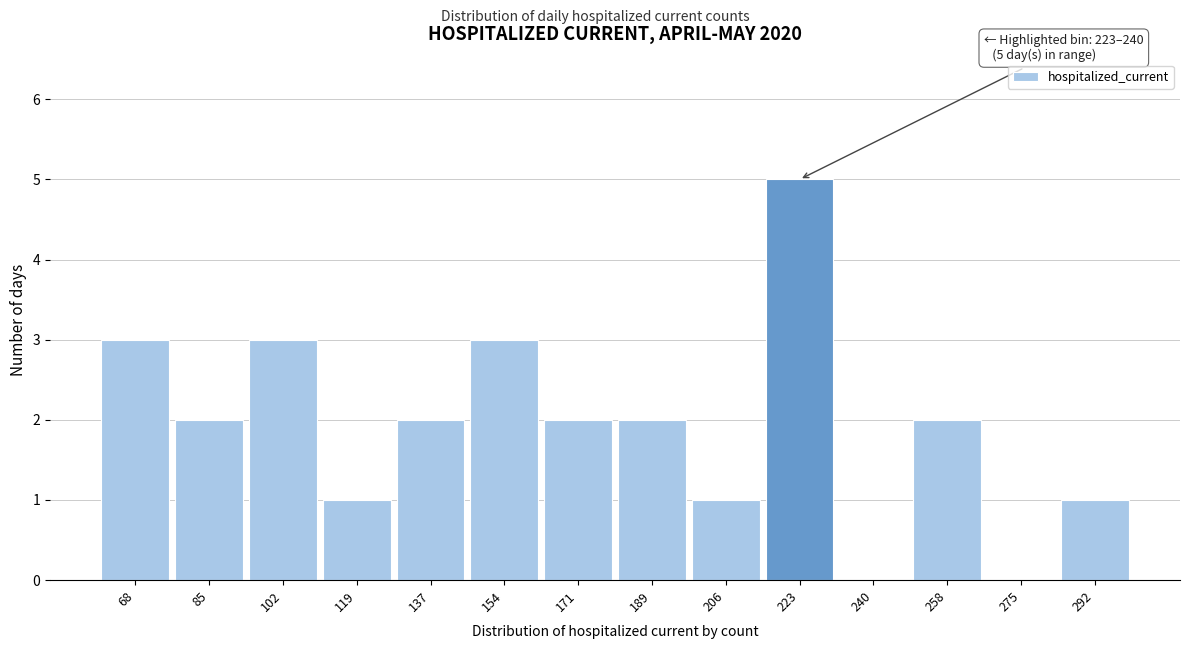

Reading left to right, extract all data points from this chart.

68=3	85=2	102=3	119=1	137=2	154=3	171=2	189=2	206=1	223=5	240=0	258=2	275=0	292=1